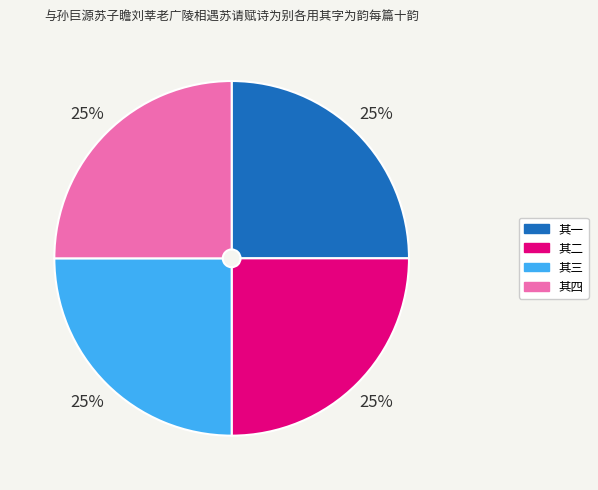

True or false: 其四 accounts for 18% of the total.

False